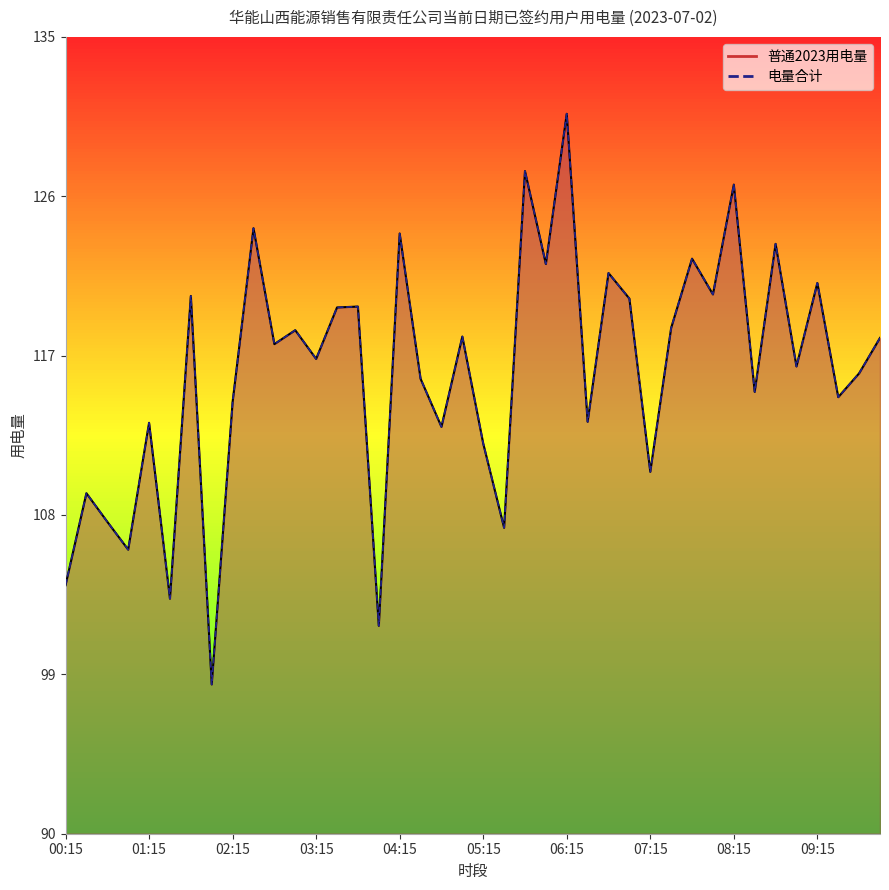

True or false: 电量合计 has more than 1 points higher than both neighbors.

True